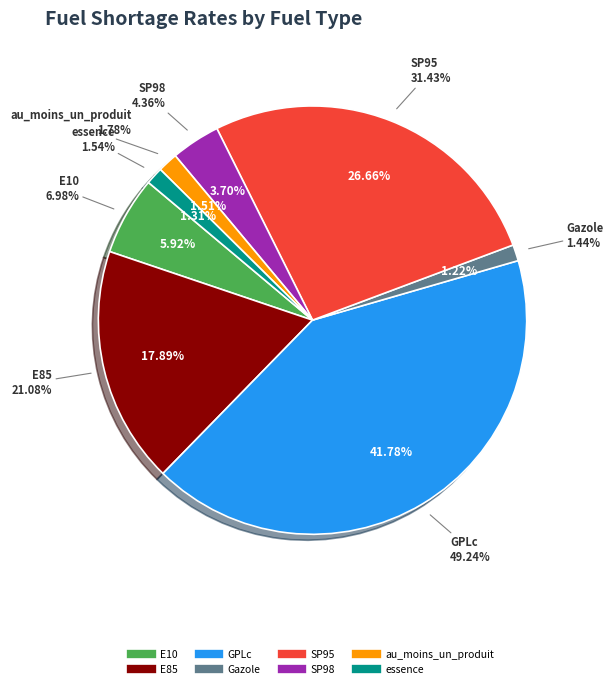

To the nearest percent, what percentage of the pie is au_moins_un_produit?

2%